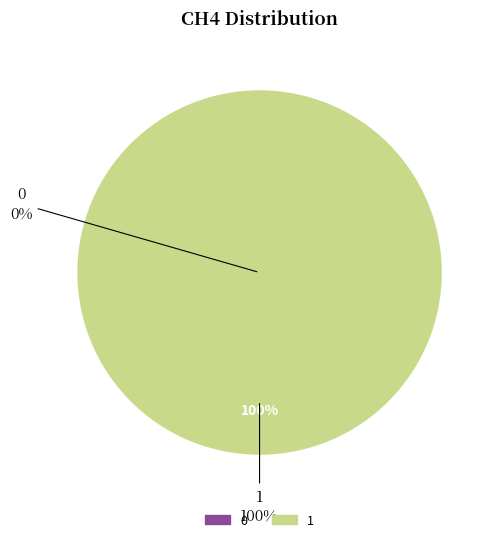

Between 1 and 0, which is larger?

1